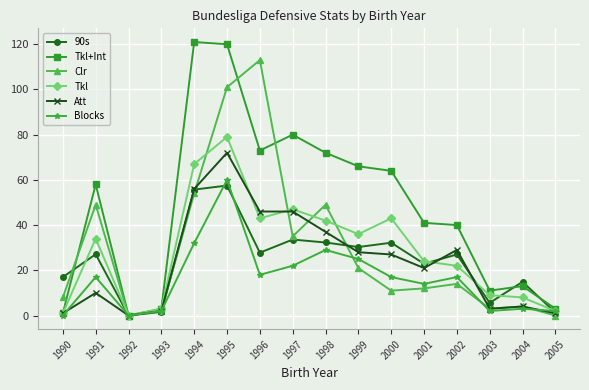

The Blocks series shows 29.0 at 1998. True or false?

True